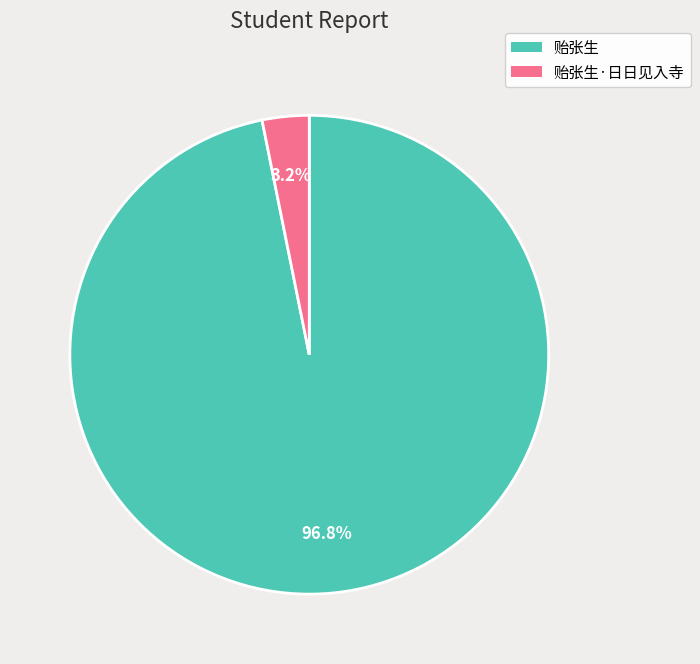

Rank the categories by value from highest to lowest.

贻张生, 贻张生·日日见入寺